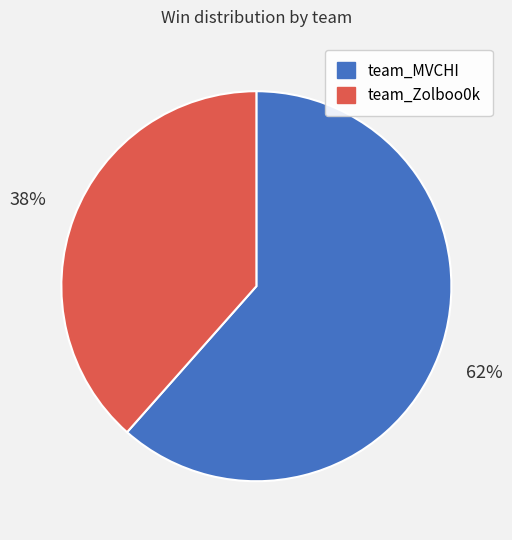

Does team_Zolboo0k account for over 50% of the chart?

No